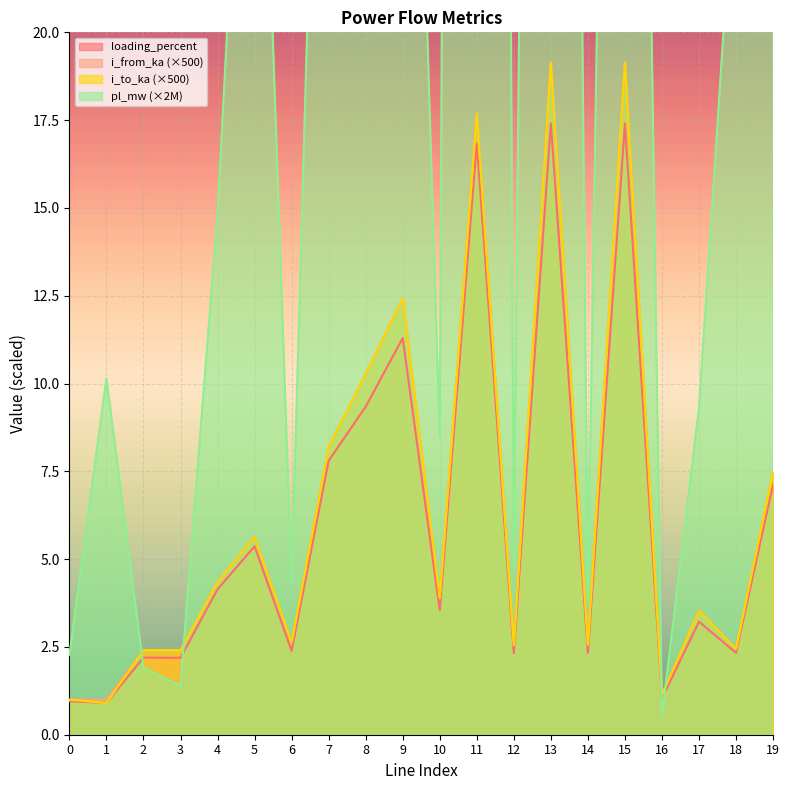

True or false: i_from_ka and loading_percent cross at least once.

False